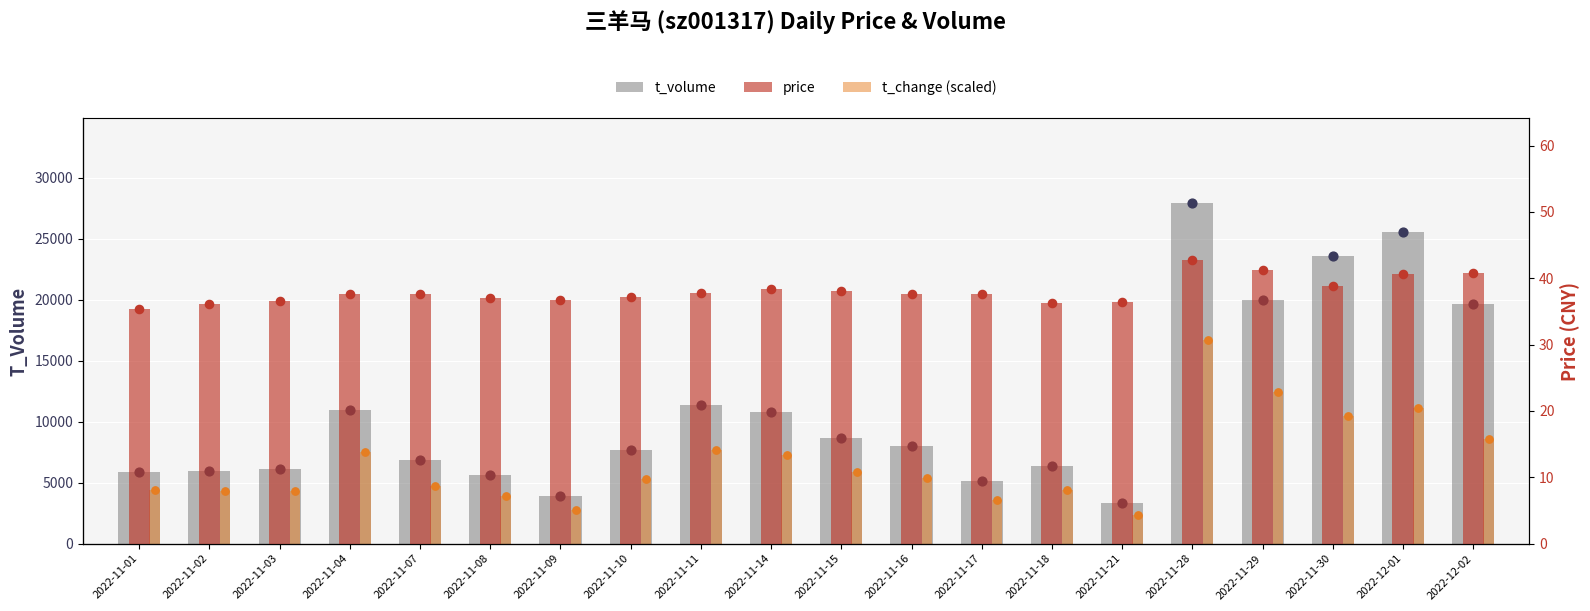

Which series has the largest total across all categories?

t_volume